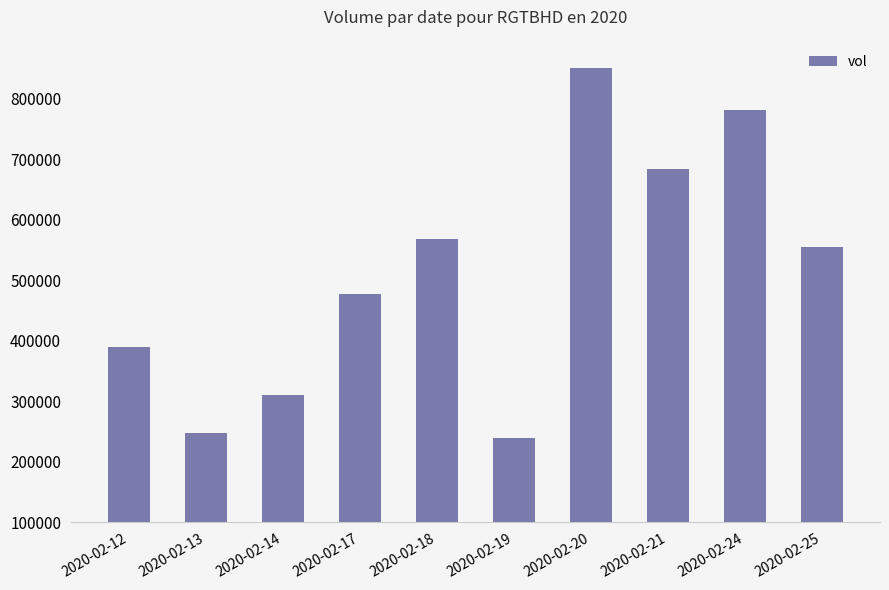

What is the difference between the maximum and second lowest values?

602800